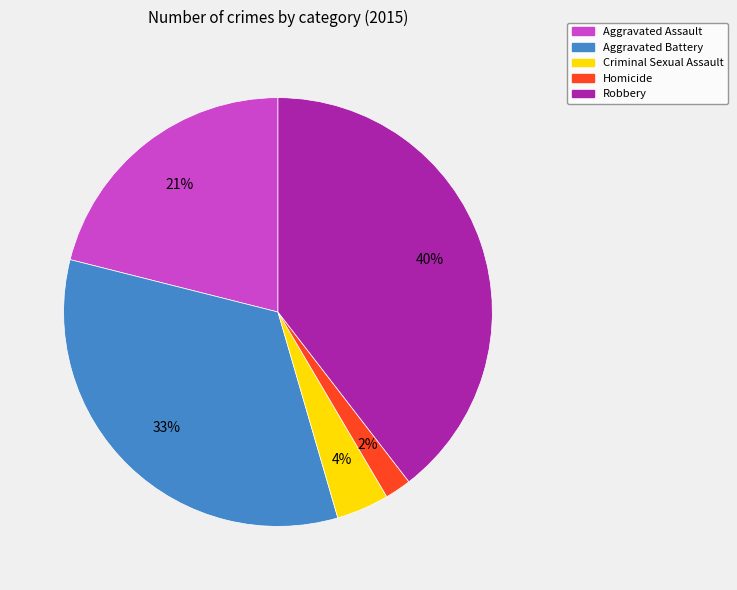

To the nearest percent, what is the difference between the largest and smallest slice percentages?

38%